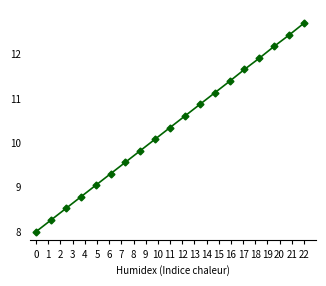

What is the average value?

10.3